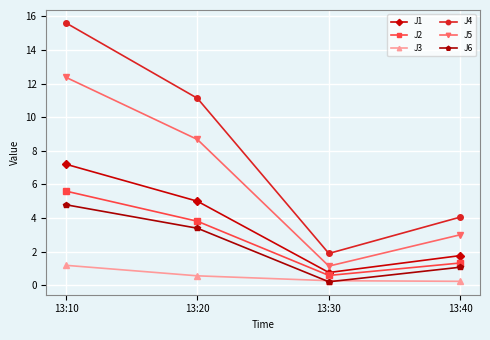

What is the average value of the J3 series?

0.6